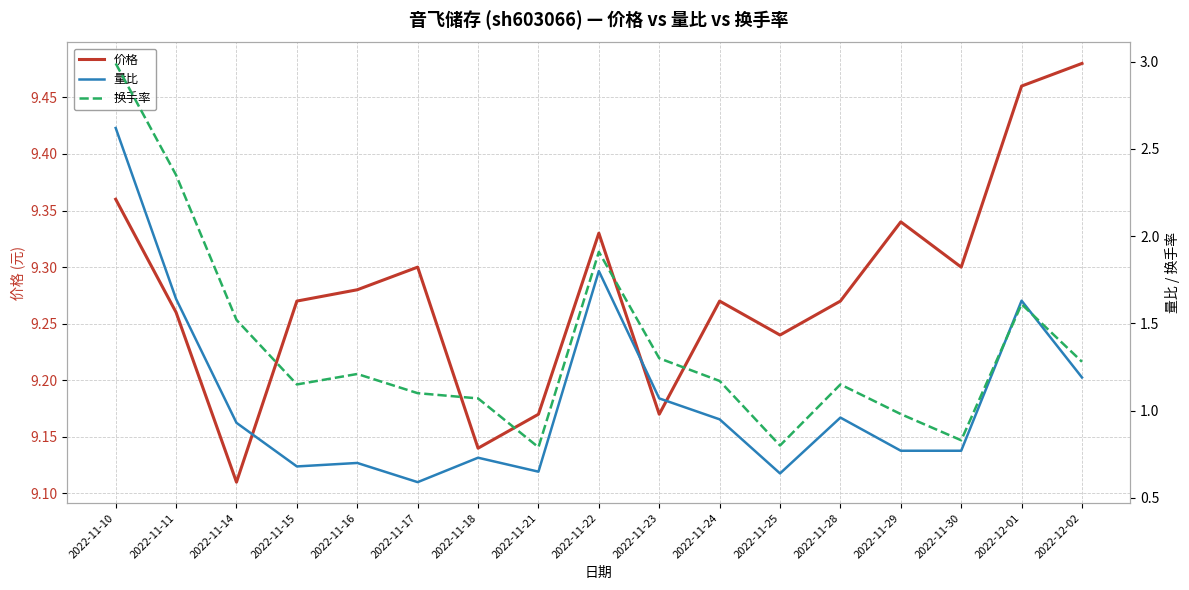

Is this an area chart (filled region under the line)?

No